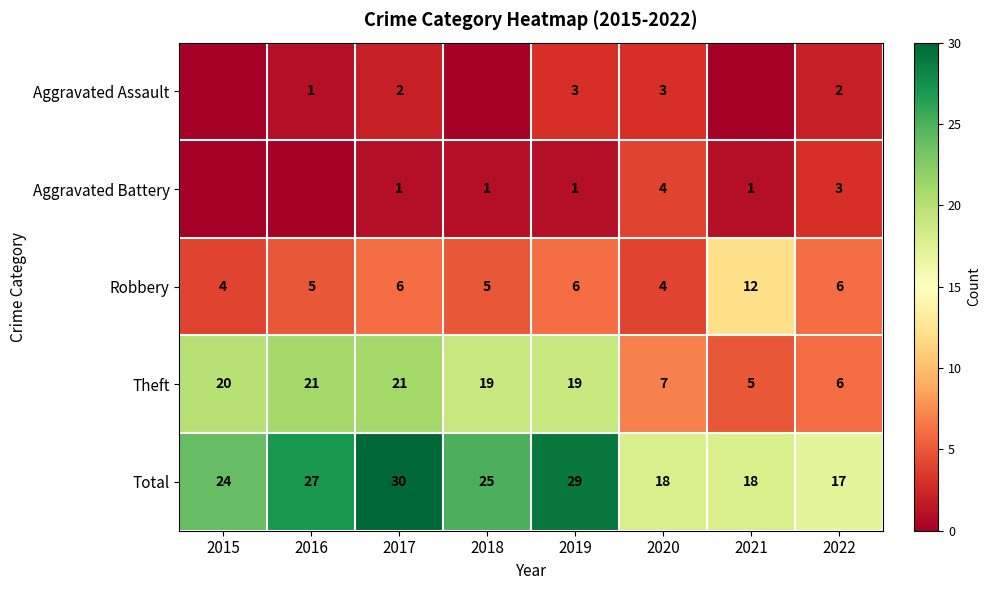

What is the sum of the Theft values at 2019 and 2017?

40